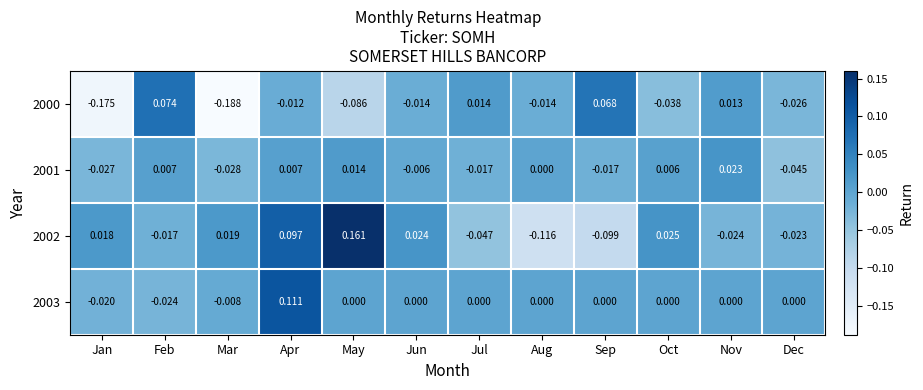

Rank the series at Mar from highest to lowest value.

2002, 2003, 2001, 2000